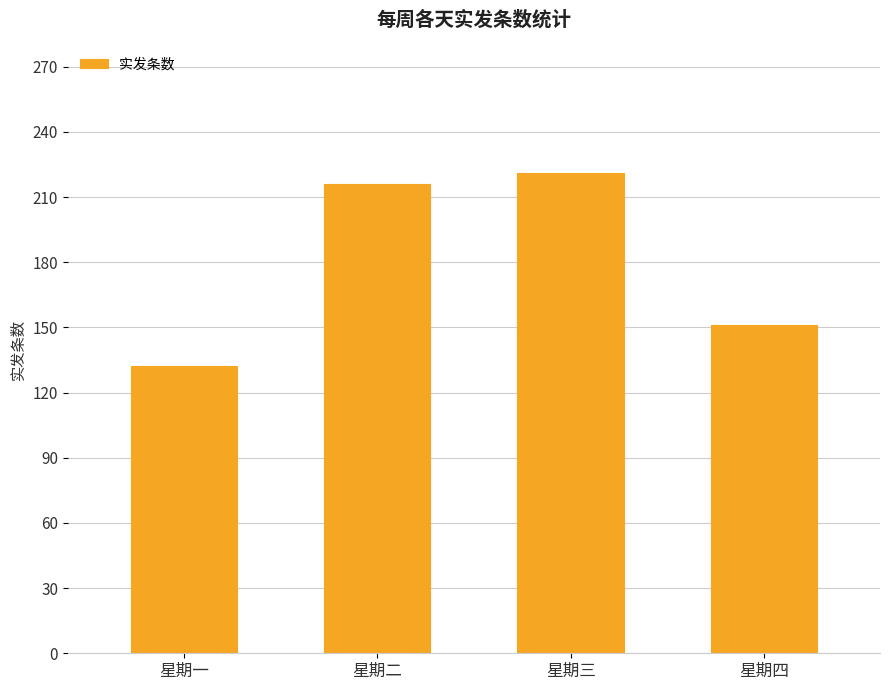

List the labels in order of value, largest first.

星期三, 星期二, 星期四, 星期一